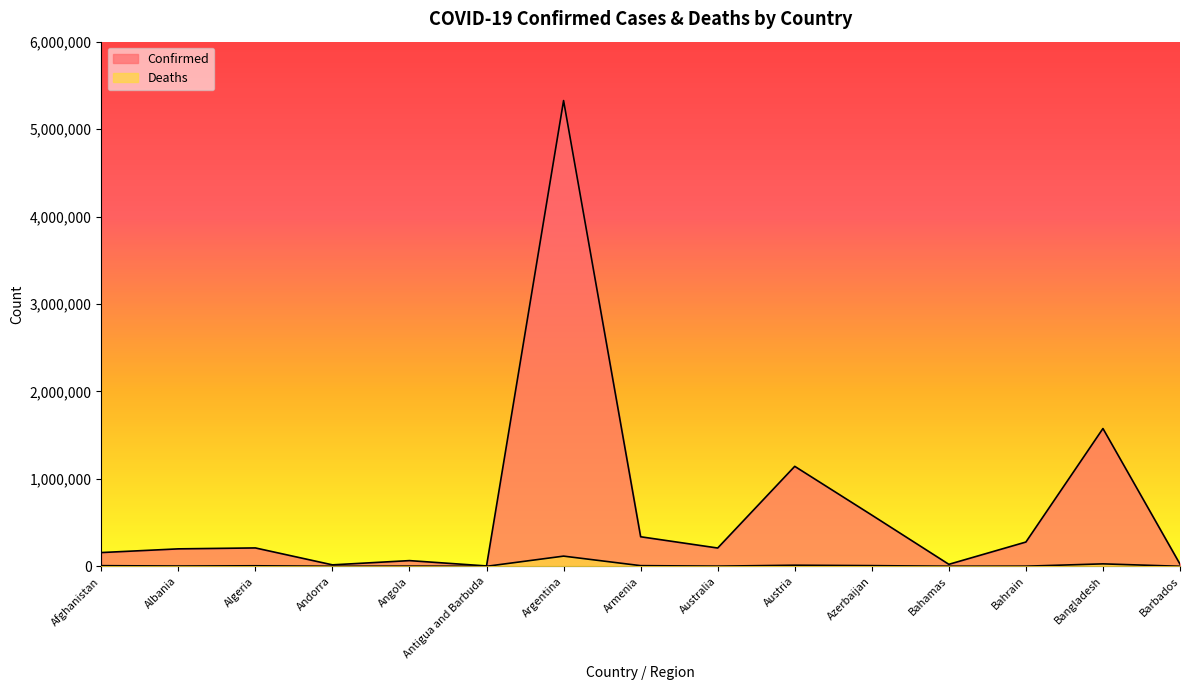

Between Armenia and Barbados, which series saw the biggest shift?

Confirmed